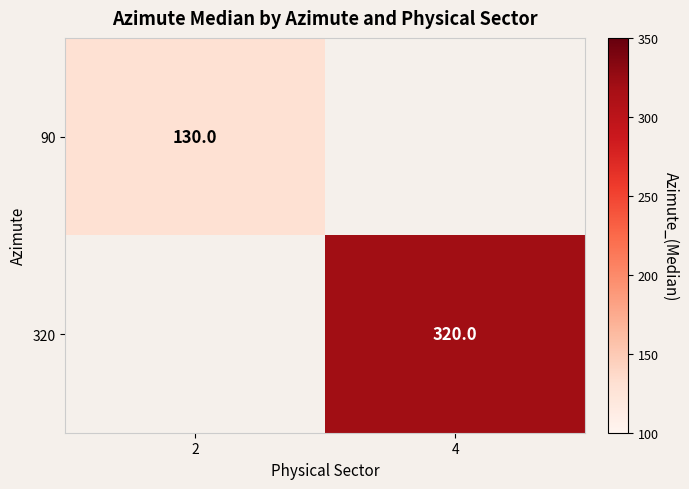

Is it true that 90 equals 188 at 2?

False